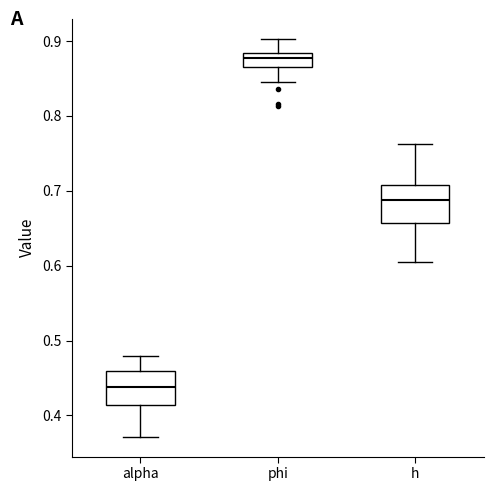

Reading left to right, transcribe this box plot: for each box, give where its median line is, the range the box spans, and where its two whiskers end, as read against the y-axis. The values are not printed on the chart, so give them approximately, as read against the axis.

alpha: median 0.44, box 0.41 to 0.46, whiskers 0.37 to 0.48
phi: median 0.88 (inside the box), box 0.87 to 0.88, whiskers 0.84 to 0.90
h: median 0.69, box 0.66 to 0.71, whiskers 0.61 to 0.76